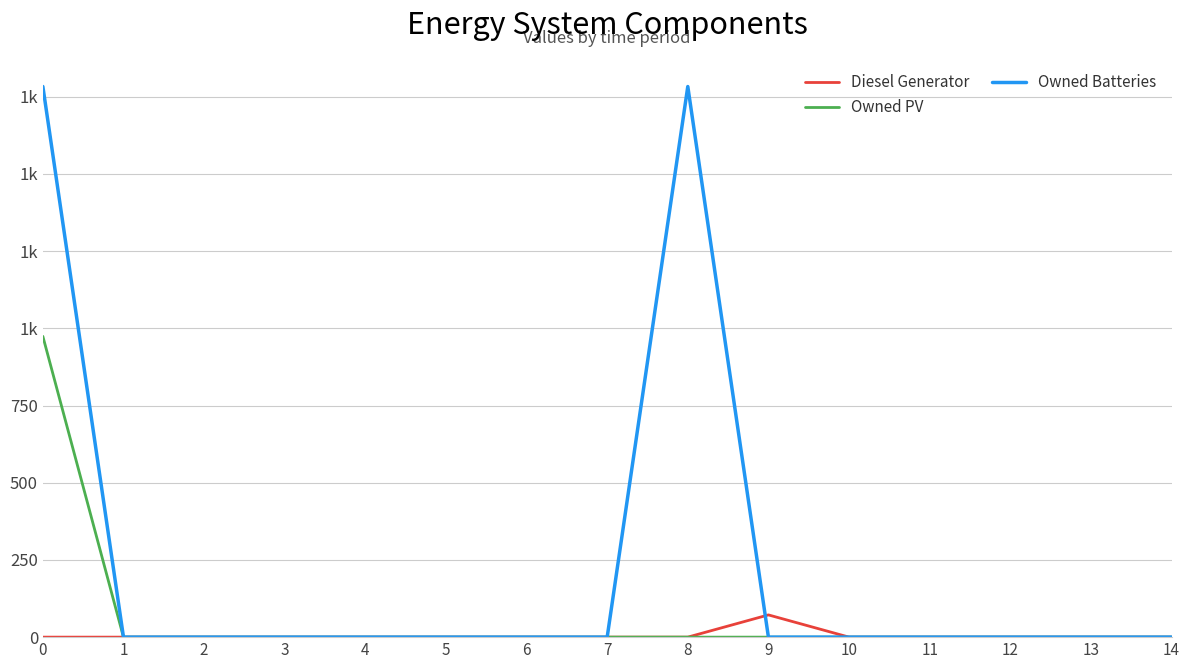

True or false: Diesel Generator and Owned PV cross at least once.

False